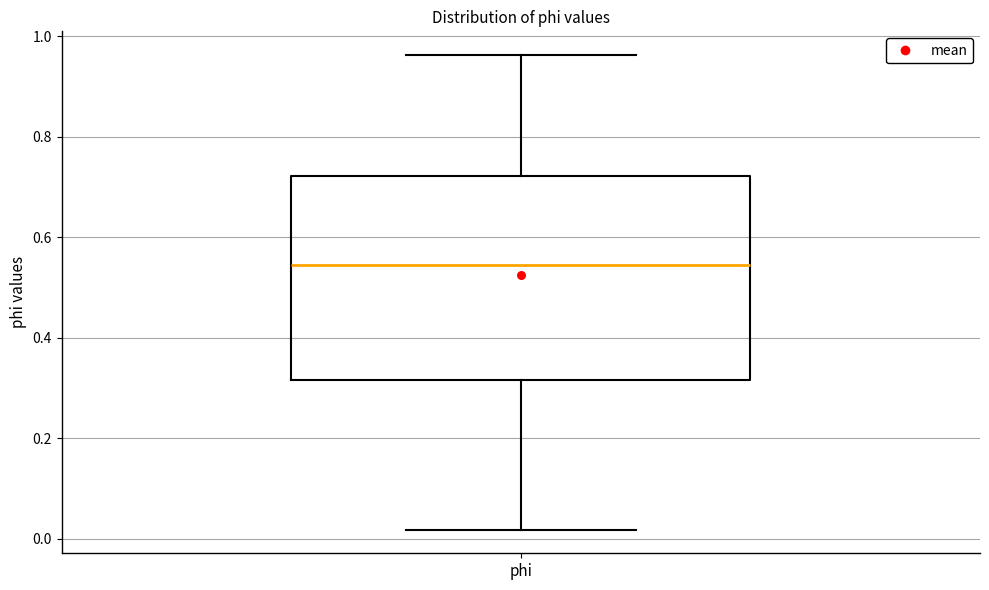

Where does the lower whisker of the box for phi end on the y-axis? The values are not printed on the chart, so give them approximately, as read against the axis.

0.02